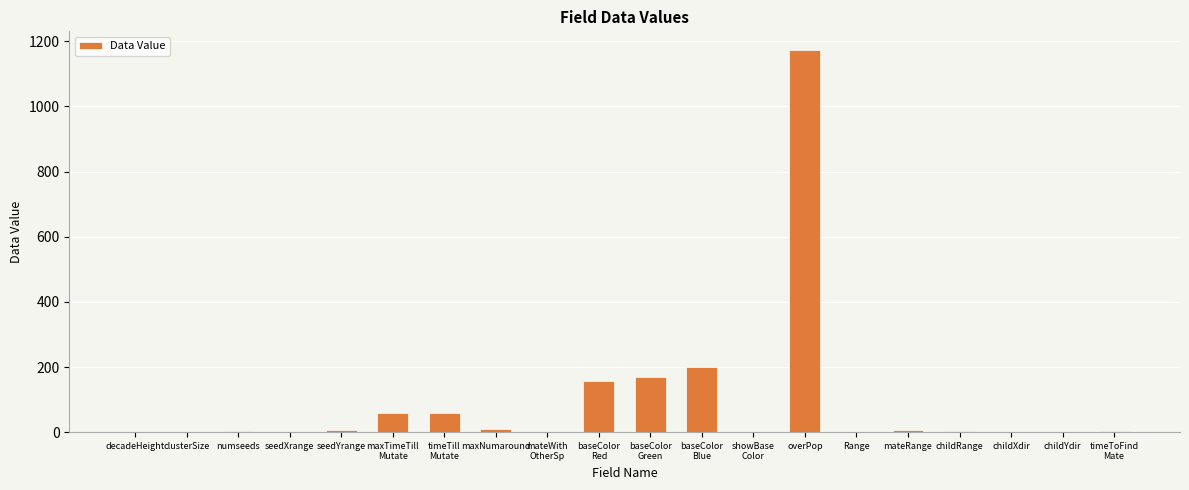

The chart shows a value of 705 at childYdir. True or false?

False